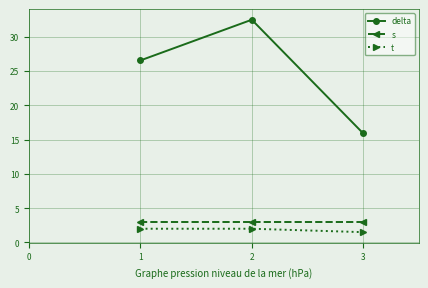

Reading right to left, transcribe all the data shown in this chart.

delta: 15.9	32.5	26.5
s: 3.0	3.0	3.0
t: 1.5	2.0	2.0